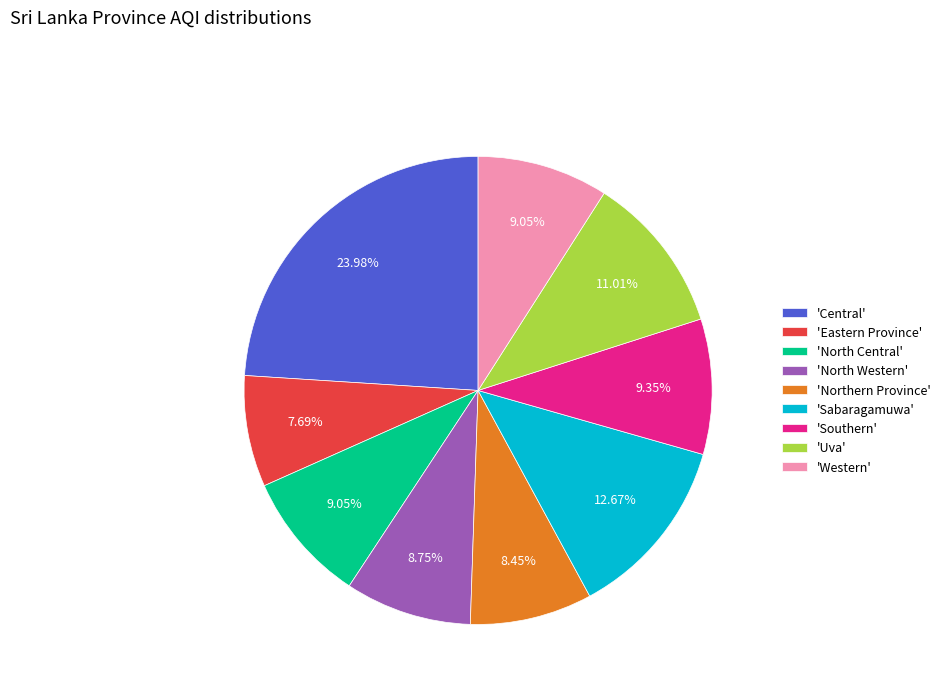

Which slice is the smallest?

'Eastern Province'